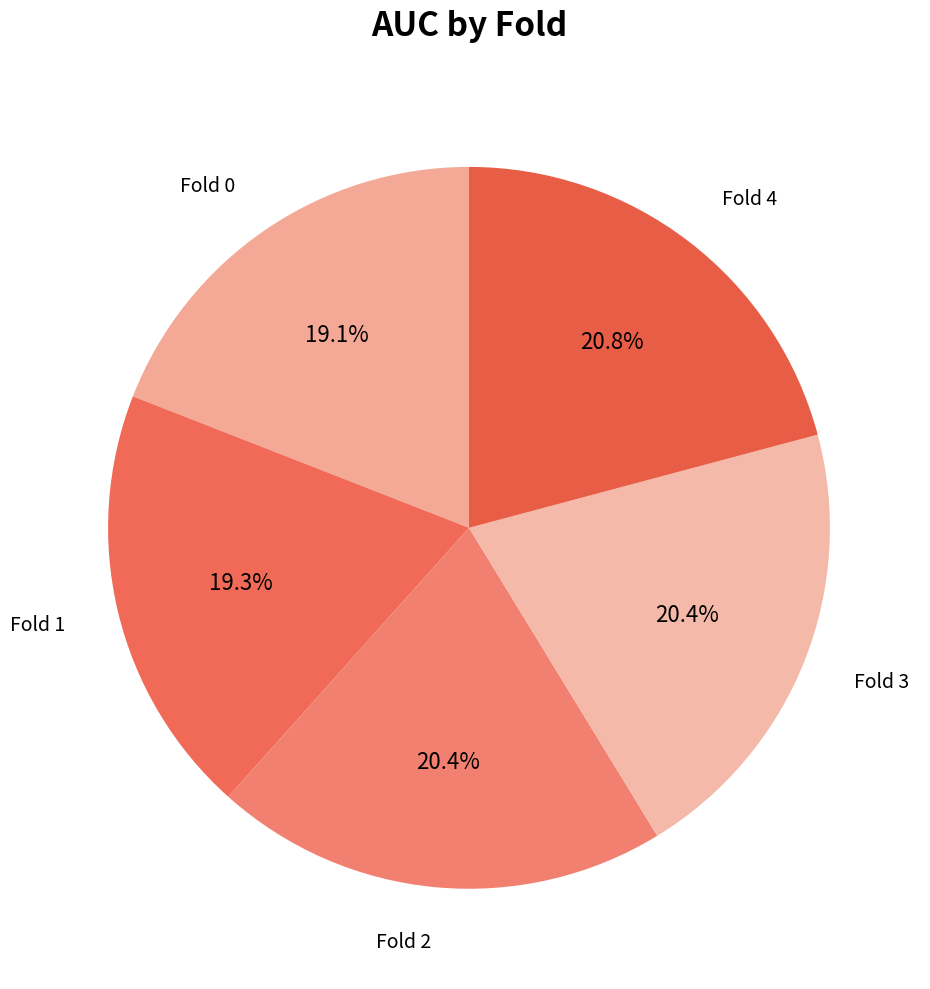

How many segments does this pie chart have?

5